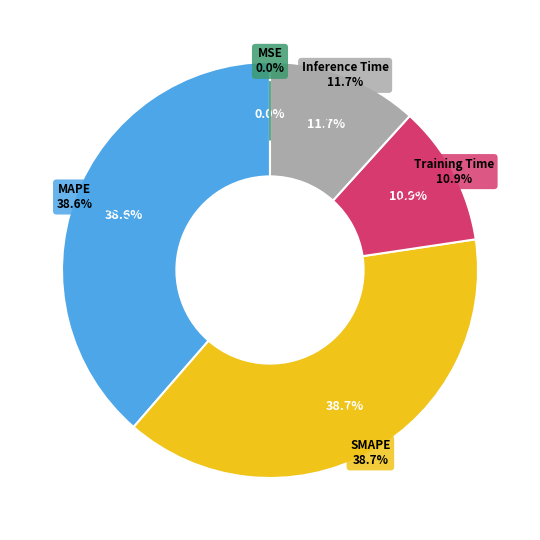

What percentage is NOT represented by SMAPE?

61.3%